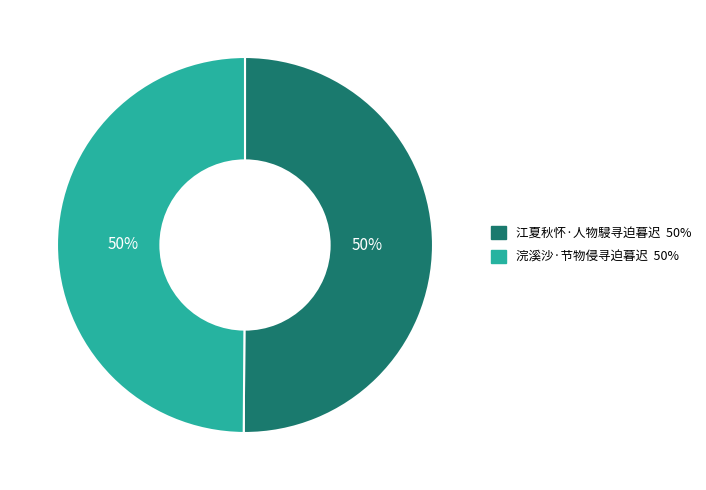

What is the ratio of the value at 浣溪沙·节物侵寻迫暮迟 to the value at 江夏秋怀·人物駸寻迫暮迟?

1.0